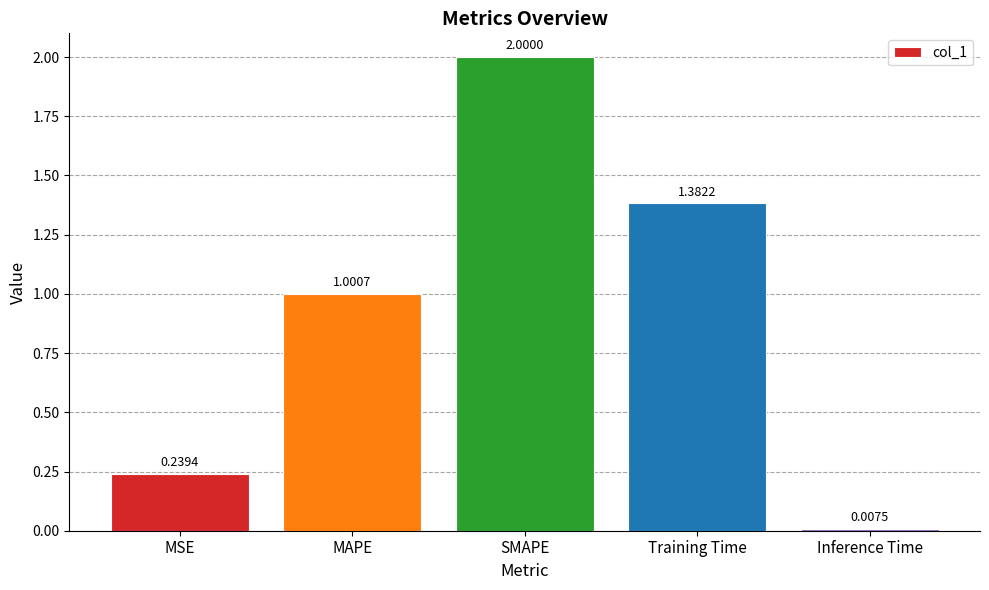

What is the sum of the values at MAPE and Training Time?

2.4